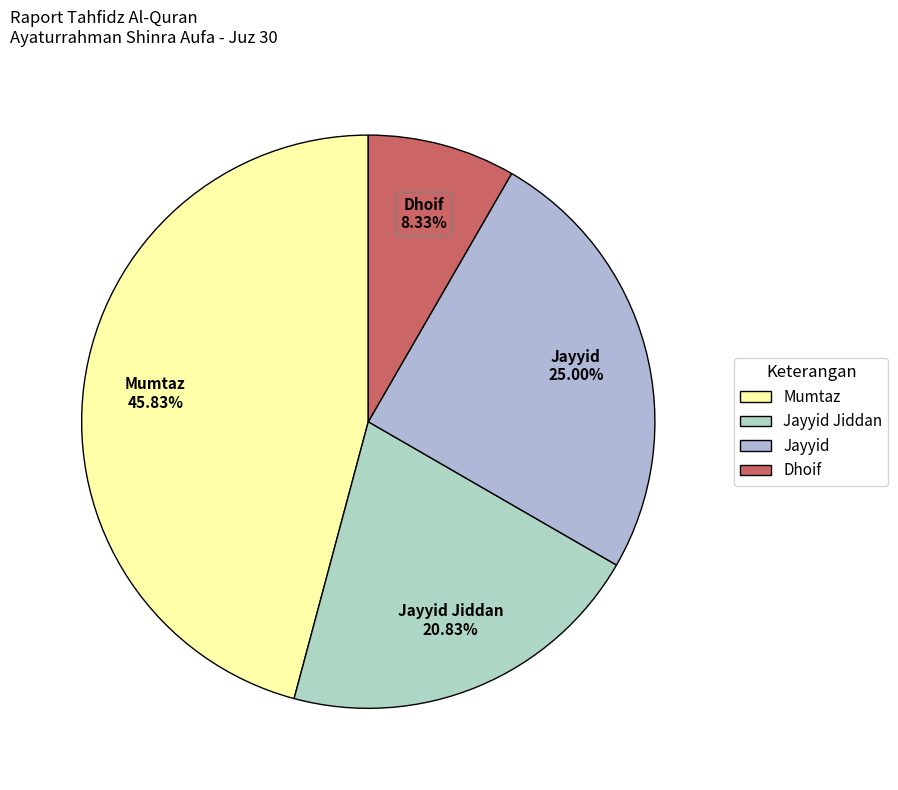

Is there any slice that represents more than half of the pie?

No